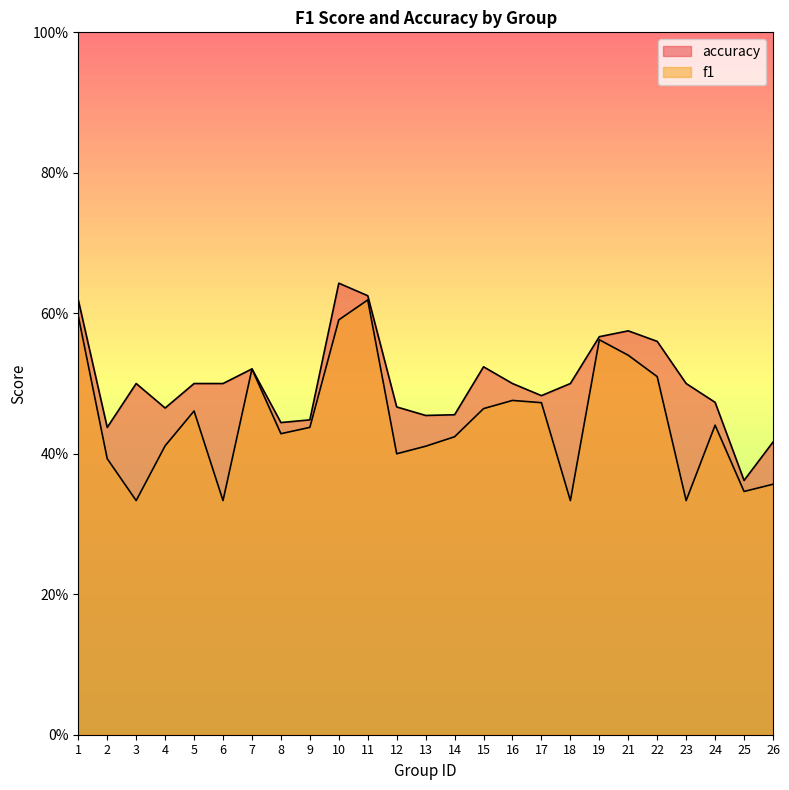

Reading left to right, transcribe all the data shown in this chart.

f1: 0.6	0.4	0.3	0.4	0.5	0.3	0.5	0.4	0.4	0.6	0.6	0.4	0.4	0.4	0.5	0.5	0.5	0.3	0.6	0.5	0.5	0.3	0.4	0.3	0.4
accuracy: 0.6	0.4	0.5	0.5	0.5	0.5	0.5	0.4	0.4	0.6	0.6	0.5	0.5	0.5	0.5	0.5	0.5	0.5	0.6	0.6	0.6	0.5	0.5	0.4	0.4